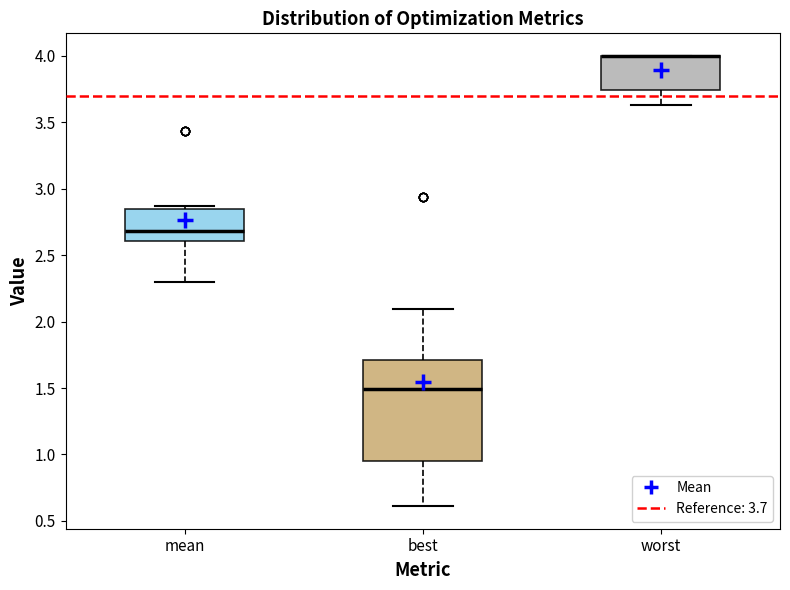

Reading left to right, transcribe this box plot: for each box, give where its median line is, the range the box spans, and where its two whiskers end, as read against the y-axis. The values are not printed on the chart, so give them approximately, as read against the axis.

mean: median 2.70, box 2.60 to 2.85, whiskers 2.30 to 2.85 (just above the box's upper edge)
best: median 1.50, box 0.95 to 1.70, whiskers 0.60 to 2.10
worst: median 4.00 (drawn on the box's upper edge), box 3.75 to 4.00, whiskers 3.65 to 4.00